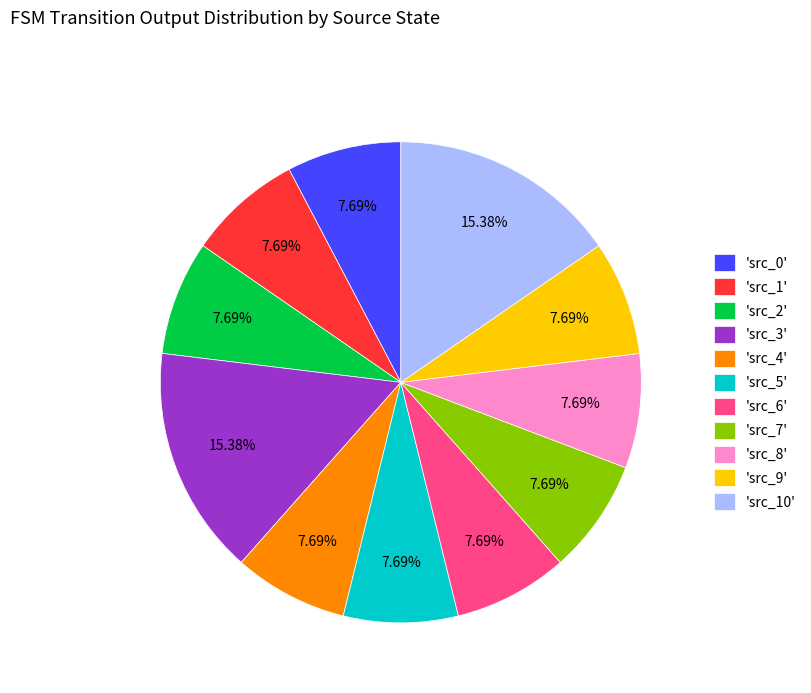

To the nearest percent, what is the difference between the largest and smallest slice percentages?

8%